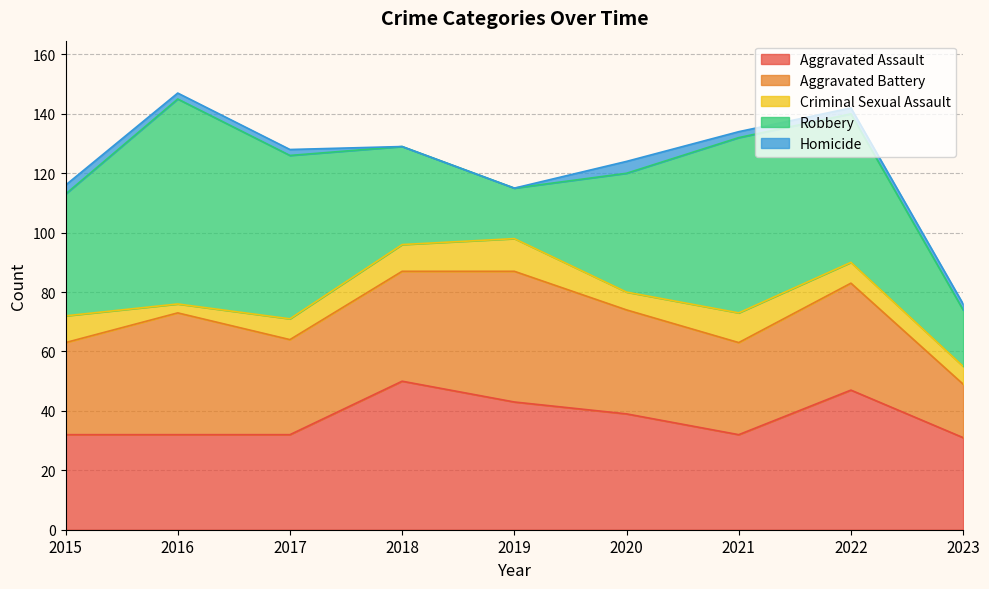

What is the value of the Aggravated Assault point at the 5th from the left?

43